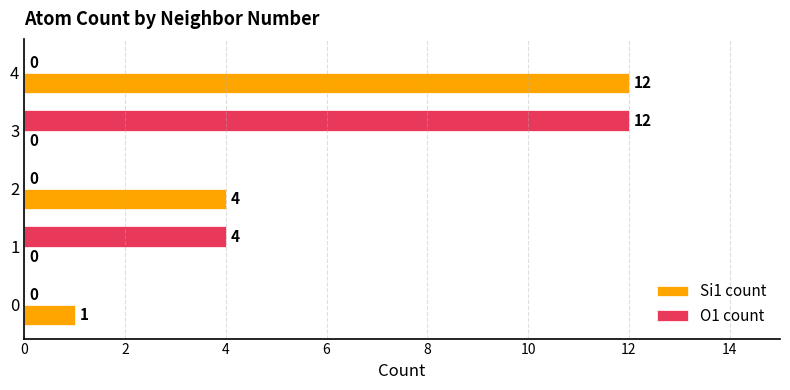

What is the average value of the O1 count series?

3